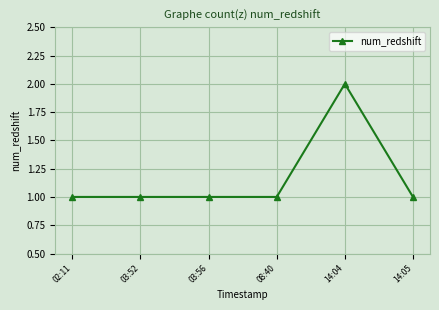

True or false: the data has more than 0 interior local peaks.

True